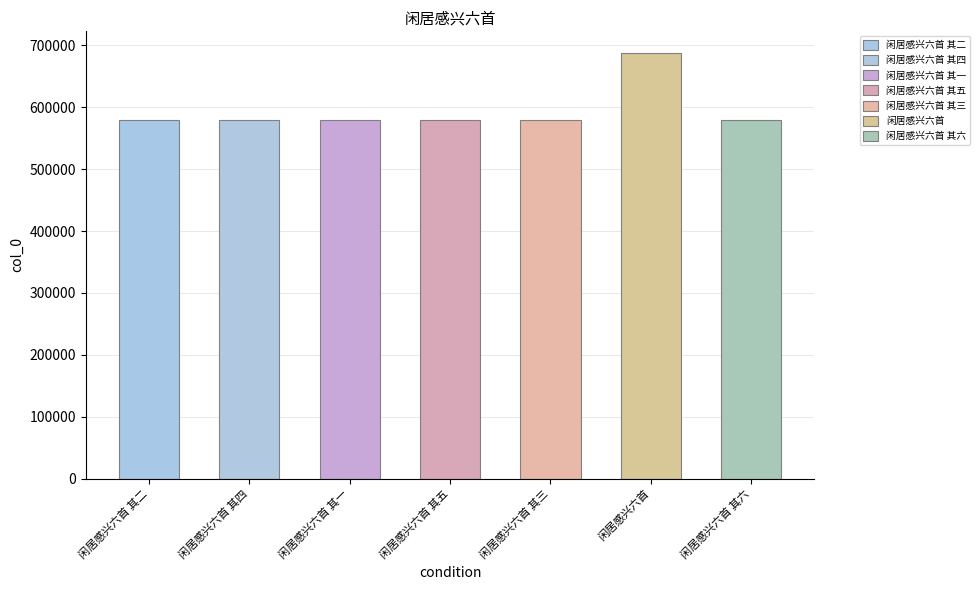

What is the minimum value shown in the chart?

580310